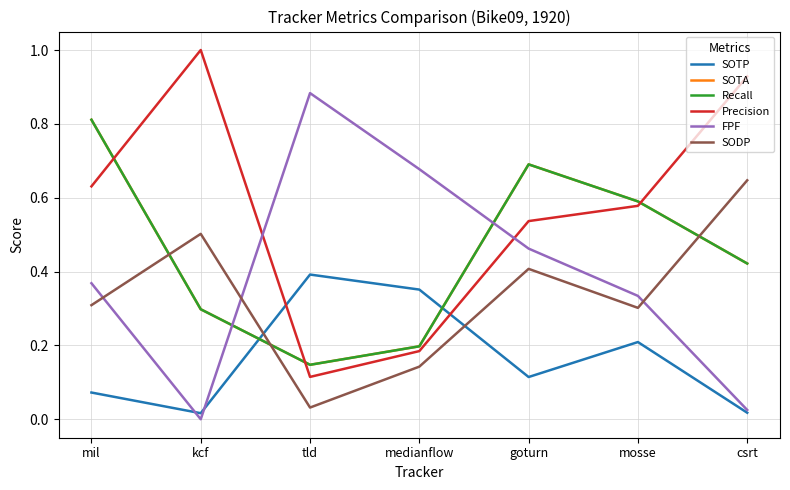

Which series ends up on top after the final intersection of Recall and SOTP?

Recall